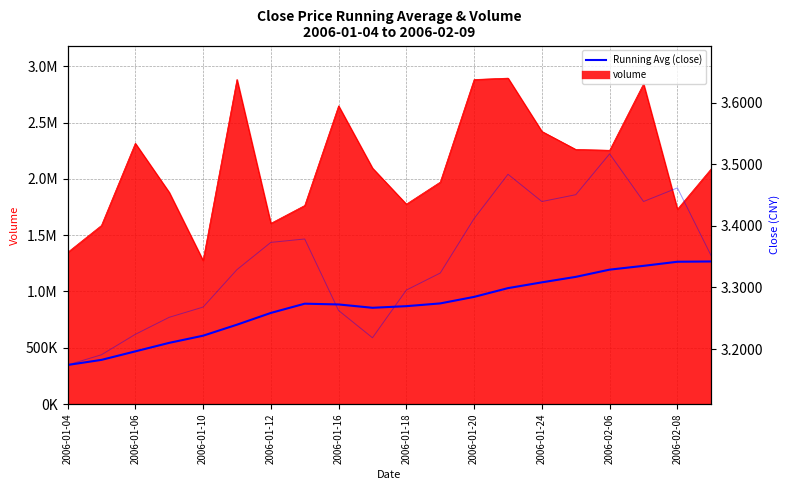

At which label is Running Avg (close) closest to 3?

2006-01-04